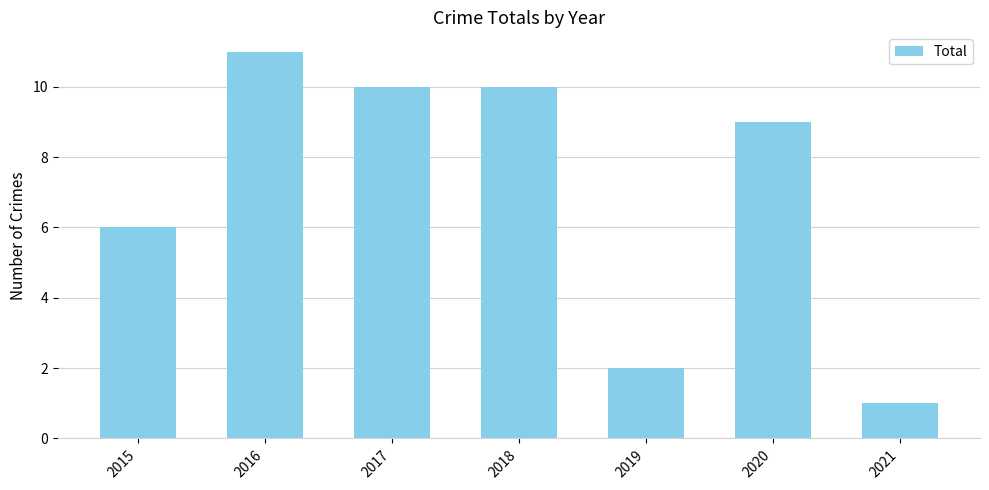

What is the value of the 4th bar from the left?

10